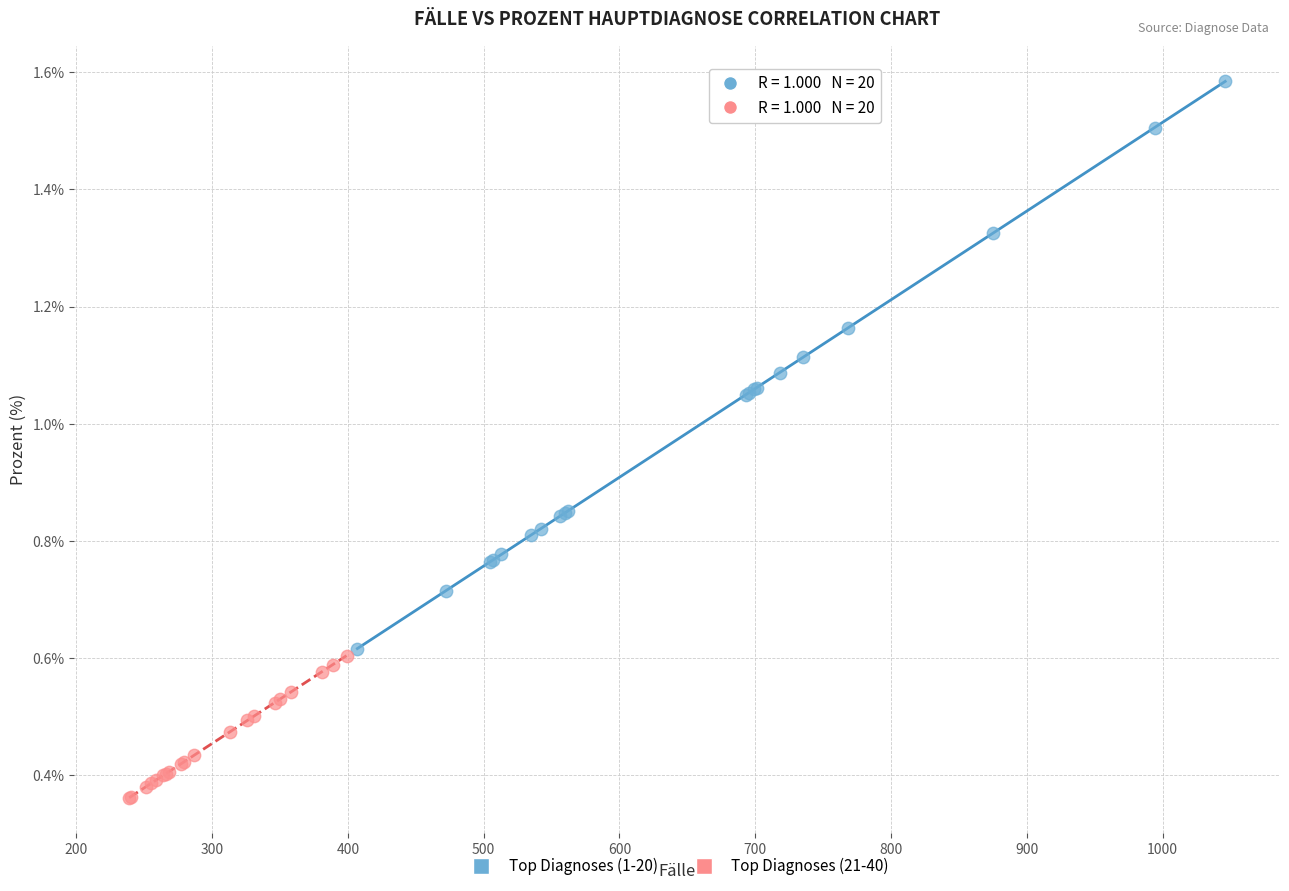

Which series has the widest spread of Y values?

Top Diagnoses (1-20)